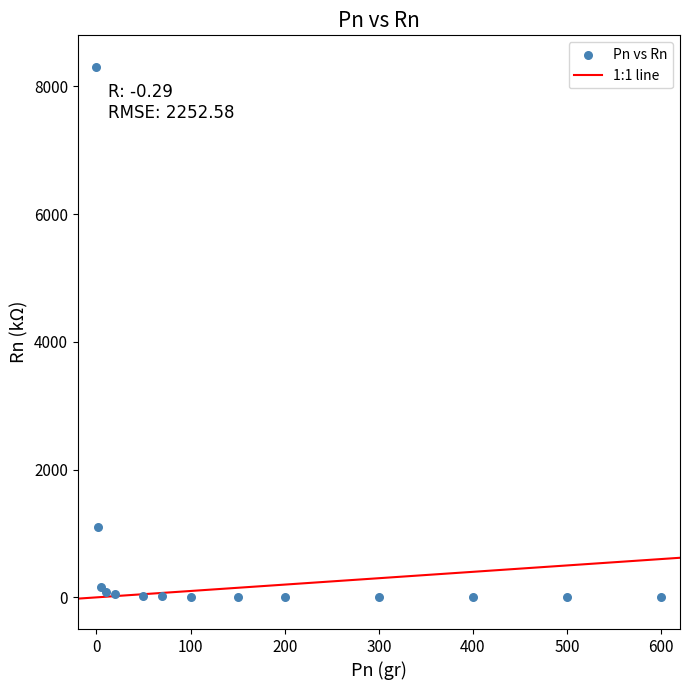

What Y value in the scatter plot is closest to 4152?

1100.0